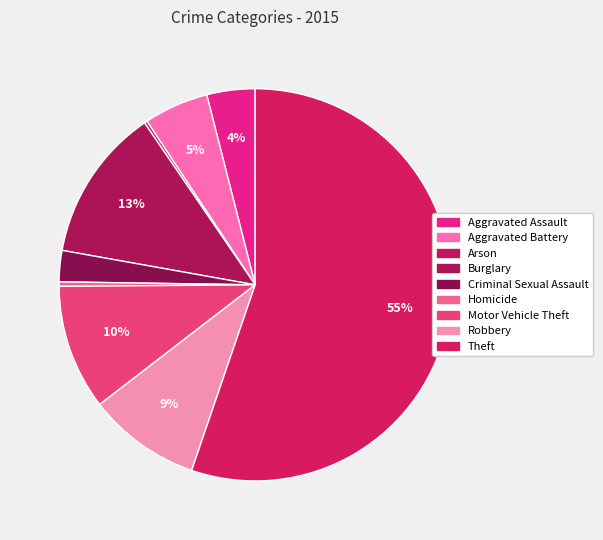

Count the number of slices in the pie.

9